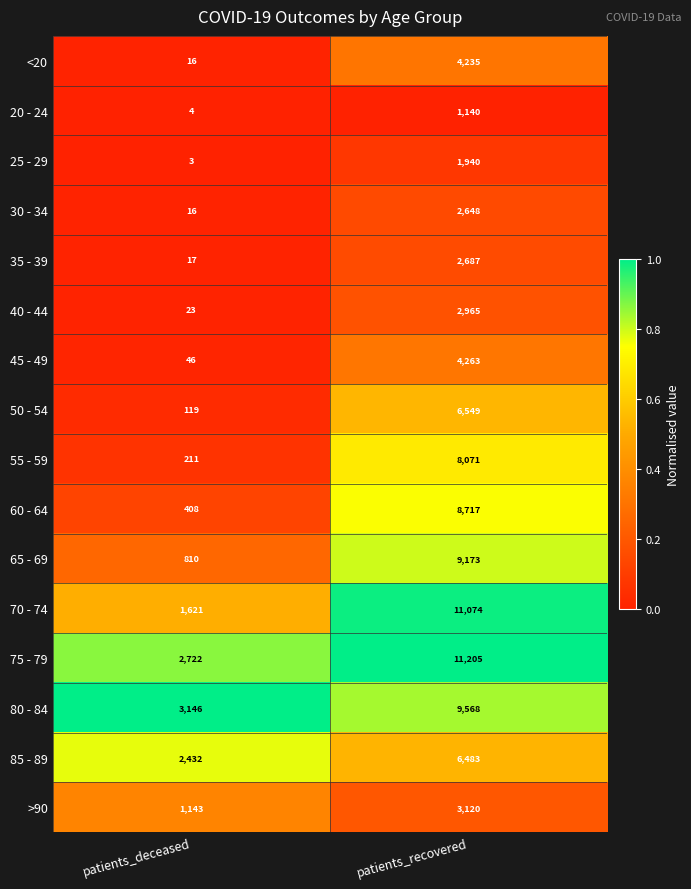

What is the difference between the highest and lowest values at patients_deceased?

3143